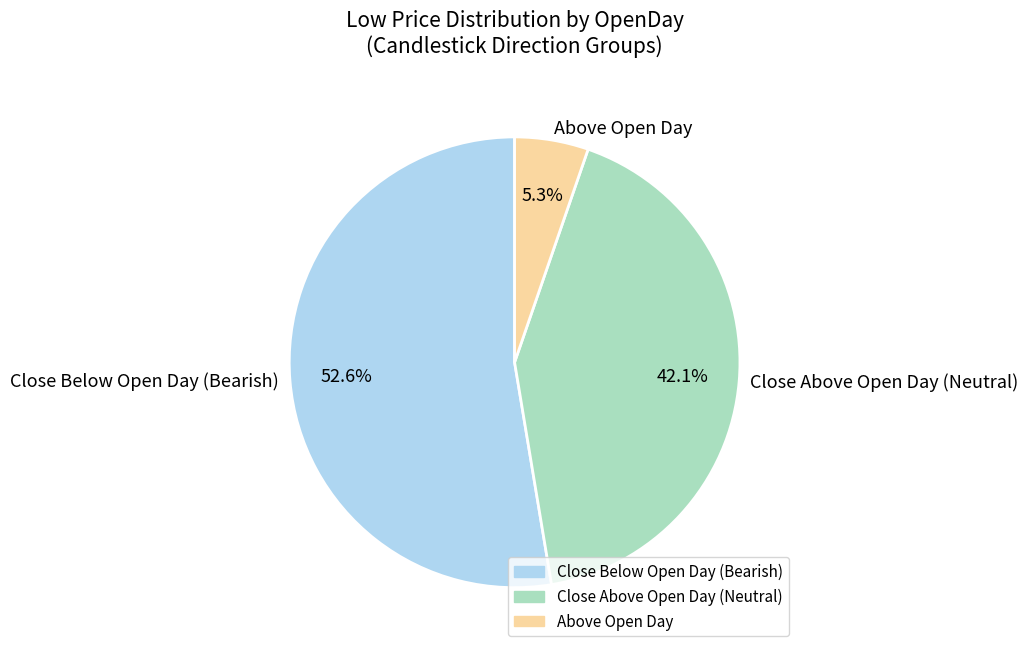

What is the ratio of the value at Close Below Open Day (Bearish) to the value at Above Open Day?

9.9